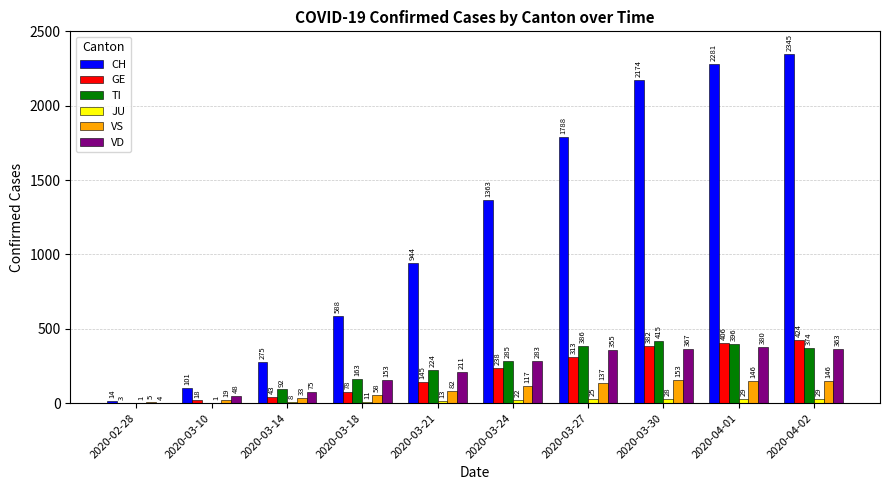

What is the sum of all GE values?

2050